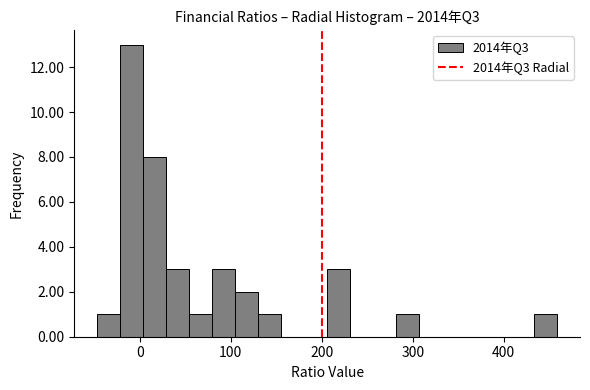

Read against the x-axis, roughly where is the centre of the tallest bar?

-10